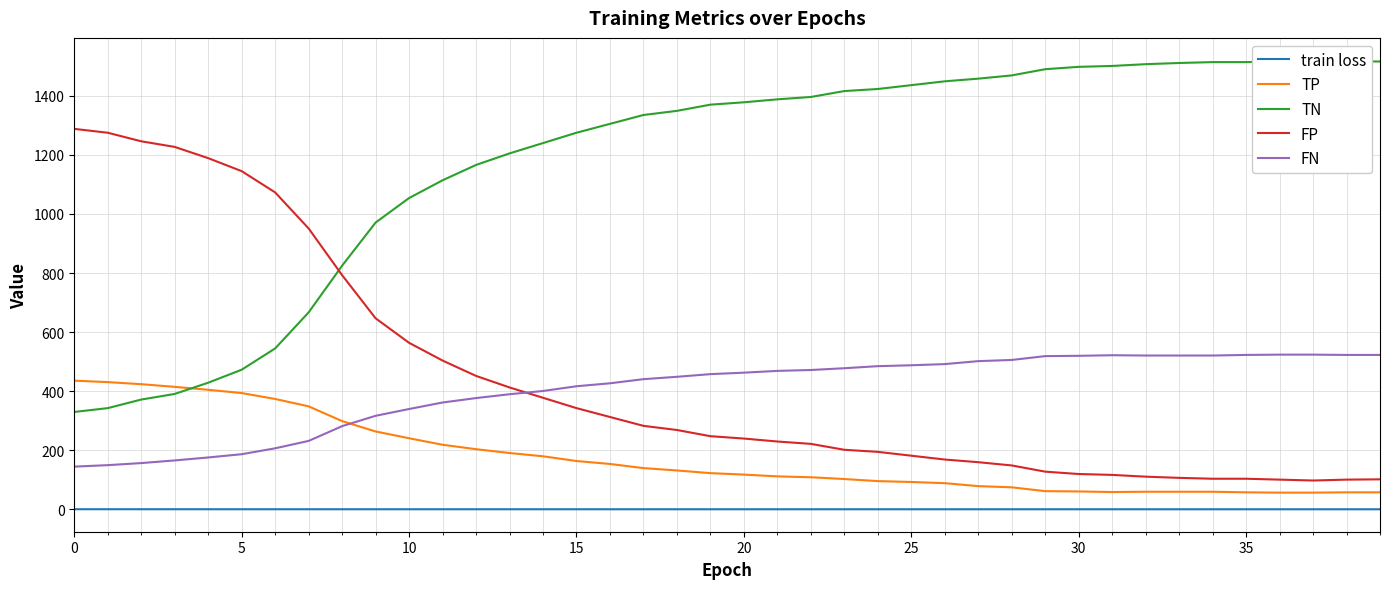

What is the lowest value of the TP series?

57.0